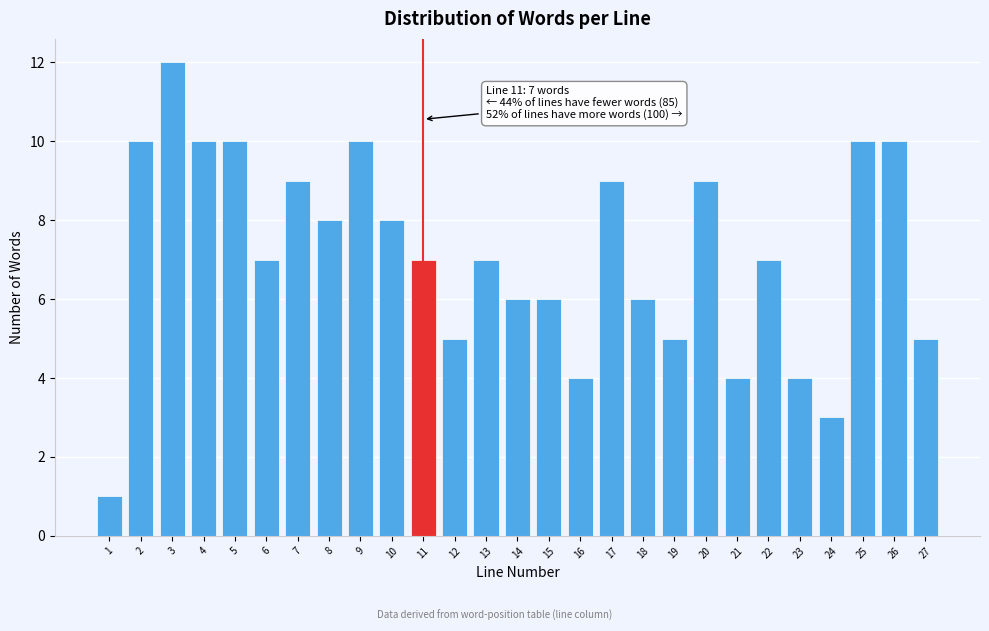

Reading left to right, transcribe all the data shown in this chart.

1=1	2=10	3=12	4=10	5=10	6=7	7=9	8=8	9=10	10=8	11=7	12=5	13=7	14=6	15=6	16=4	17=9	18=6	19=5	20=9	21=4	22=7	23=4	24=3	25=10	26=10	27=5